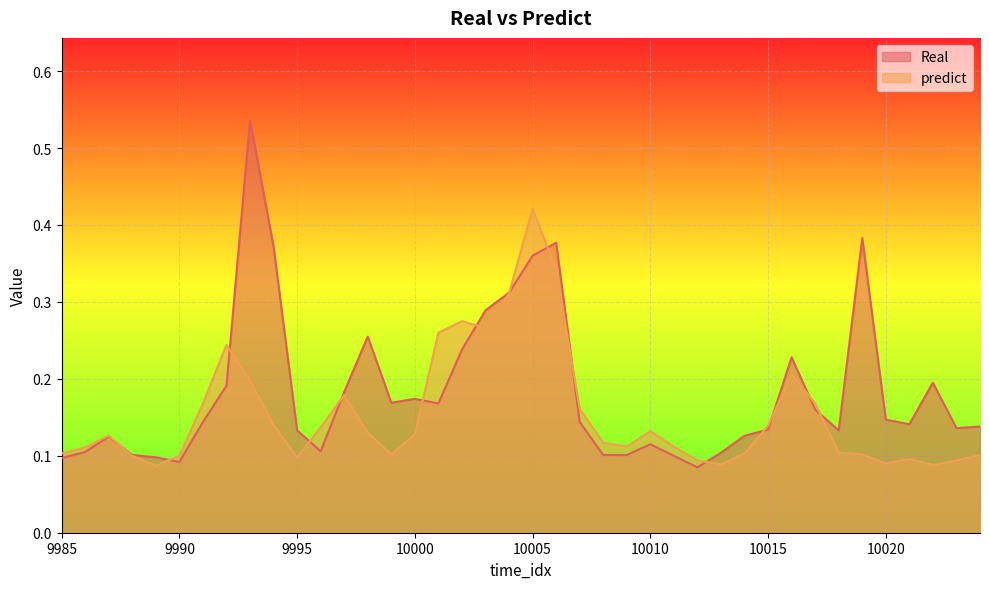

What is the sum of all predict values?

6.1